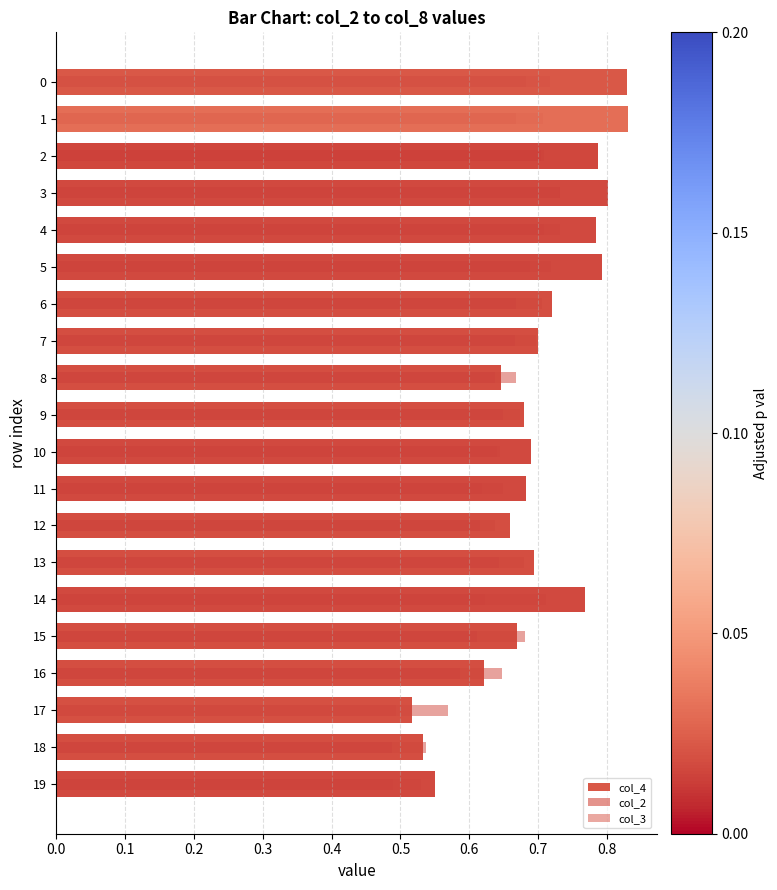

Reading left to right, list all the values displayed in this chart.

col_4: 0.8	0.8	0.8	0.8	0.8	0.8	0.7	0.7	0.6	0.7	0.7	0.7	0.7	0.7	0.8	0.7	0.6	0.5	0.5	0.5
col_2: 0.7	0.7	0.7	0.7	0.7	0.7	0.7	0.7	0.6	0.6	0.6	0.6	0.6	0.6	0.6	0.6	0.6	0.5	0.5	0.5
col_3: 0.7	0.7	0.7	0.7	0.7	0.7	0.7	0.7	0.7	0.7	0.6	0.6	0.6	0.7	0.7	0.7	0.6	0.6	0.5	0.5